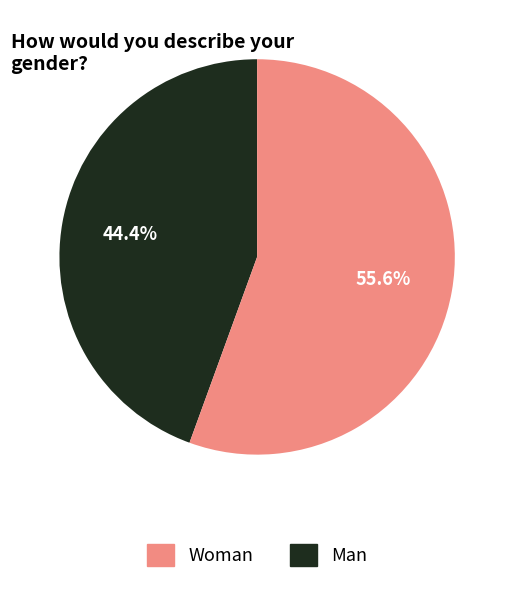

How many slices are in this pie chart?

2